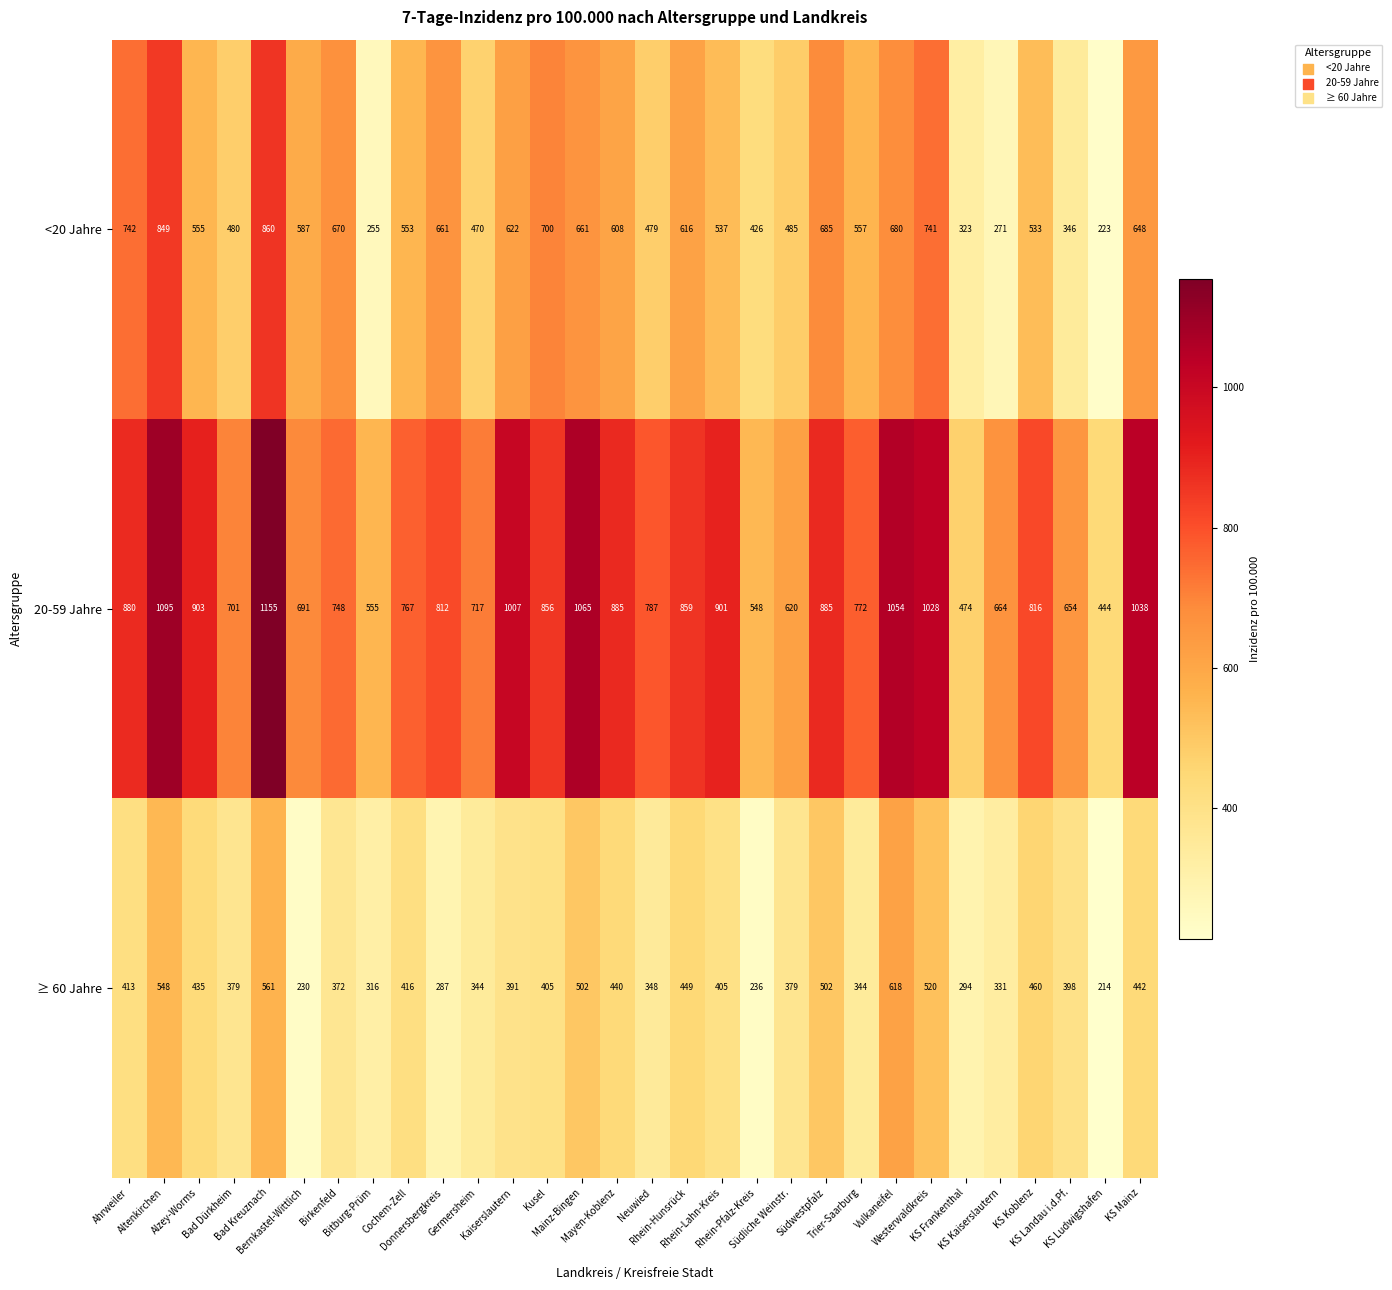

What is the highest value of the ≥ 60 Jahre series?

618